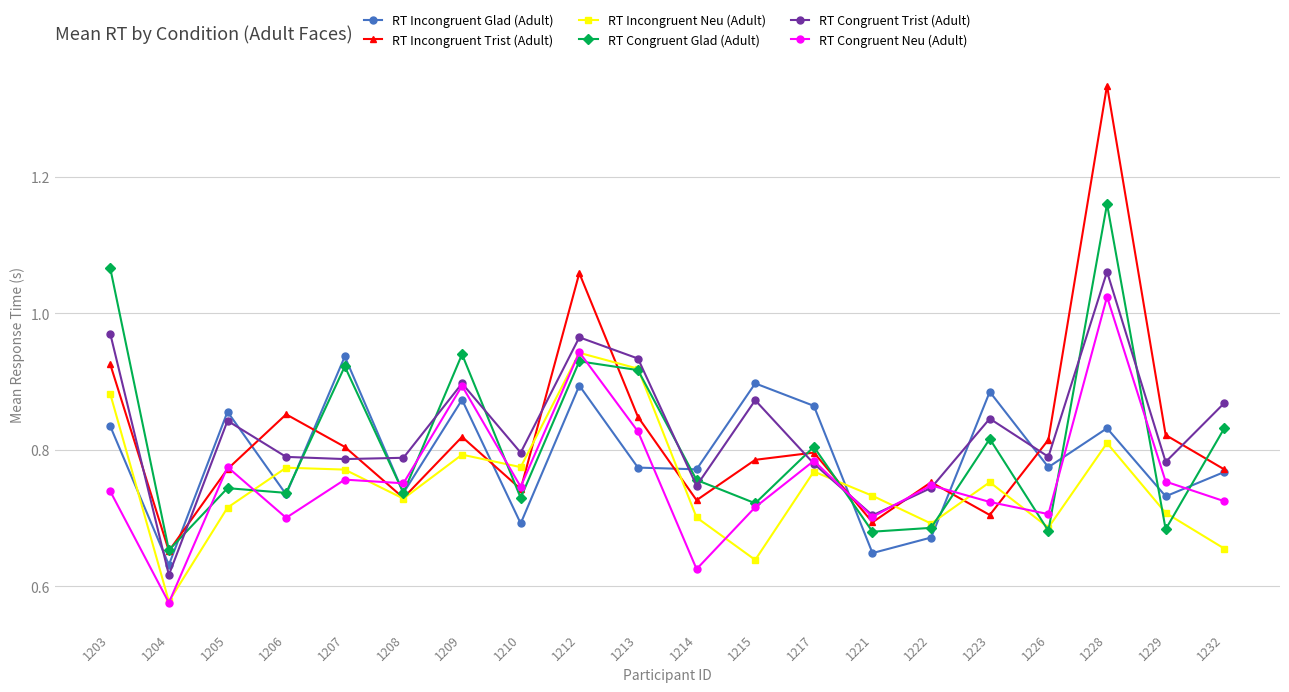

Which series changed the most between 1221 and 1226?

RT Incongruent Glad (Adult)